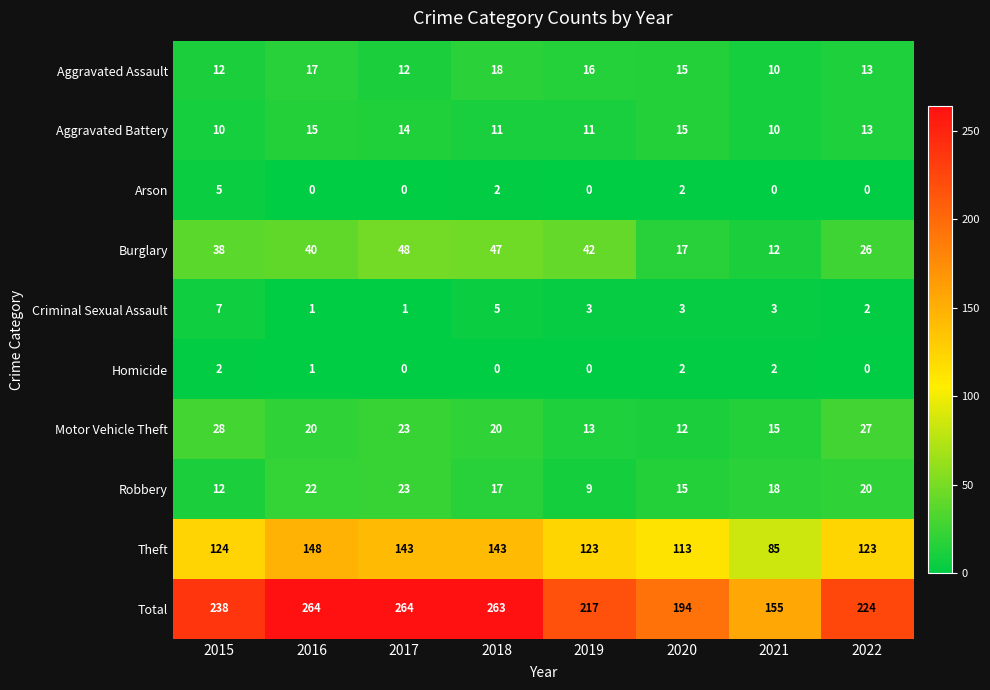

At how many categories does at least one series exceed 98?

8